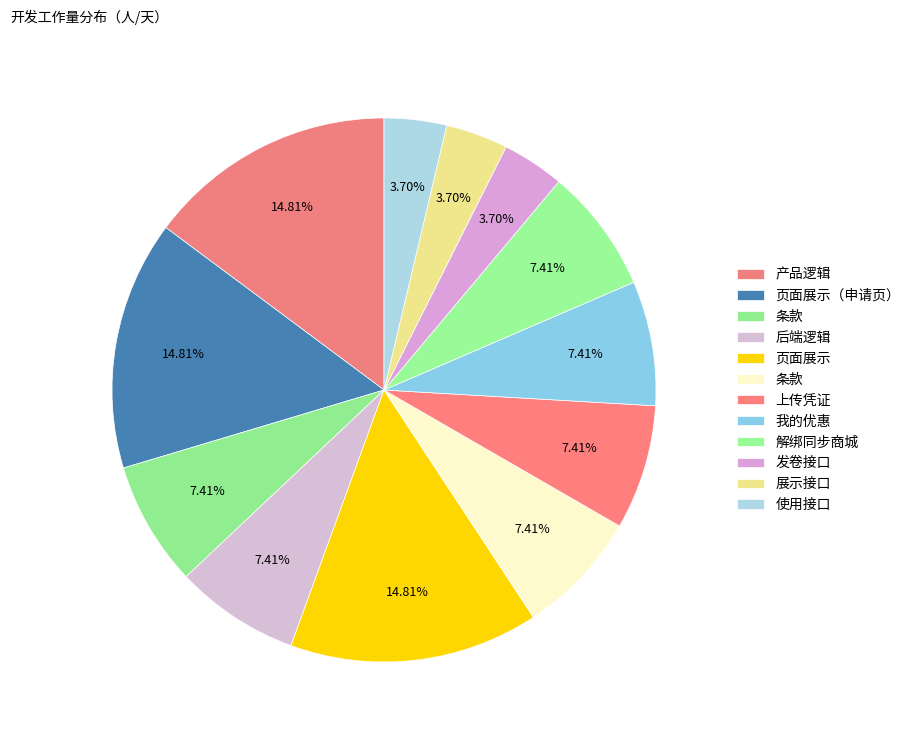

Is there a majority slice in this chart?

No